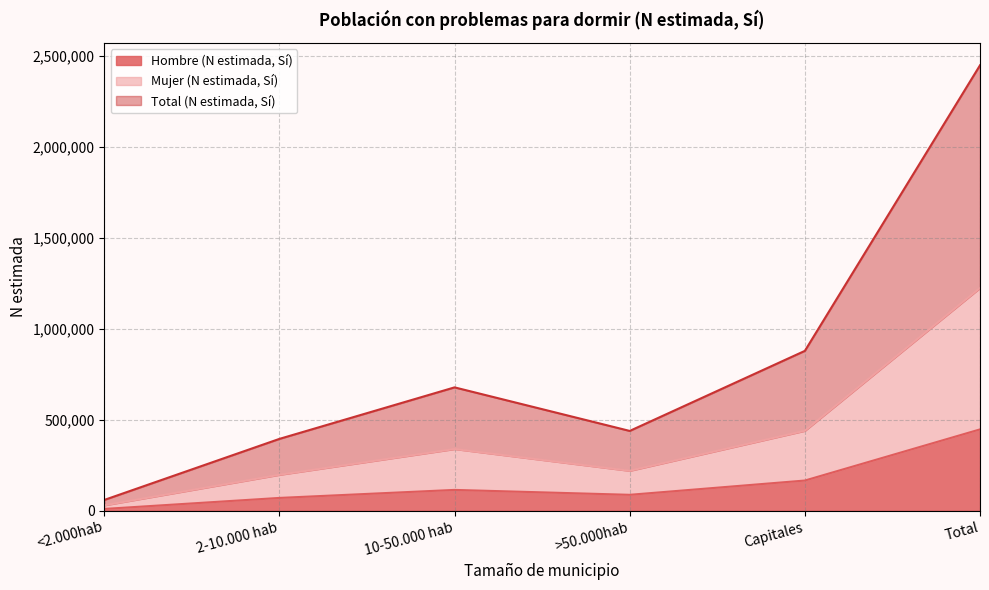

What is the highest value of the Hombre (N estimada, Sí) series?

447158